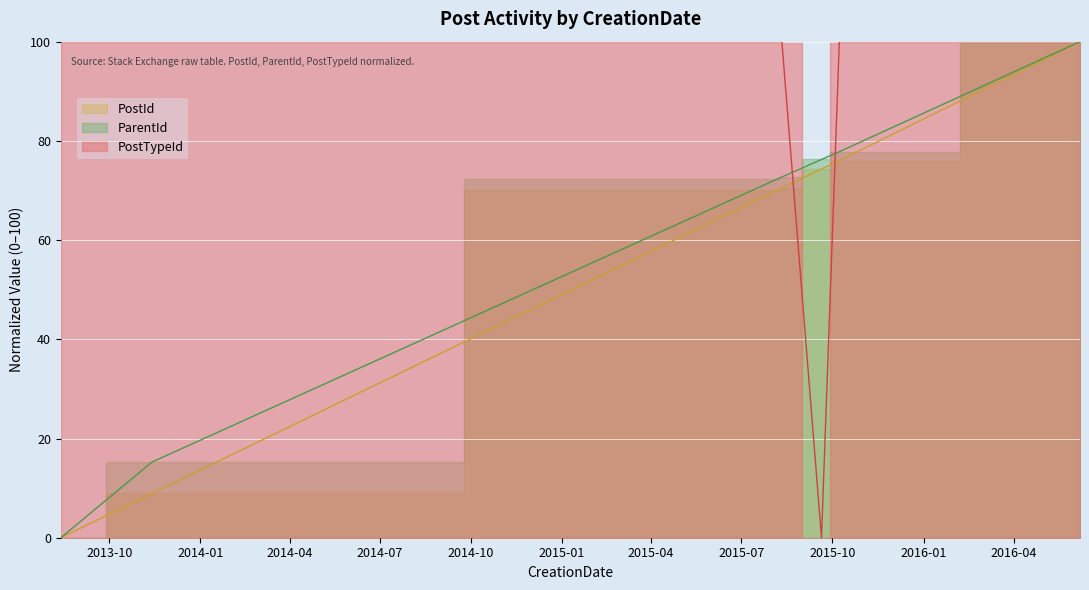

At which category does the chart reach its peak across all series?

2016-06-07